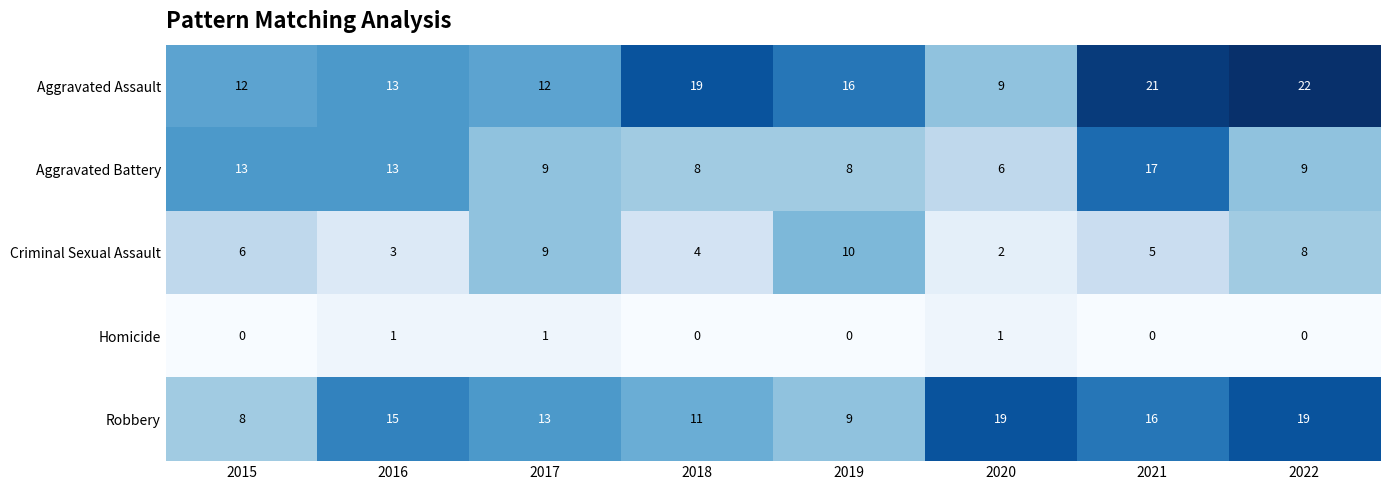

How many data points does each series have?

8